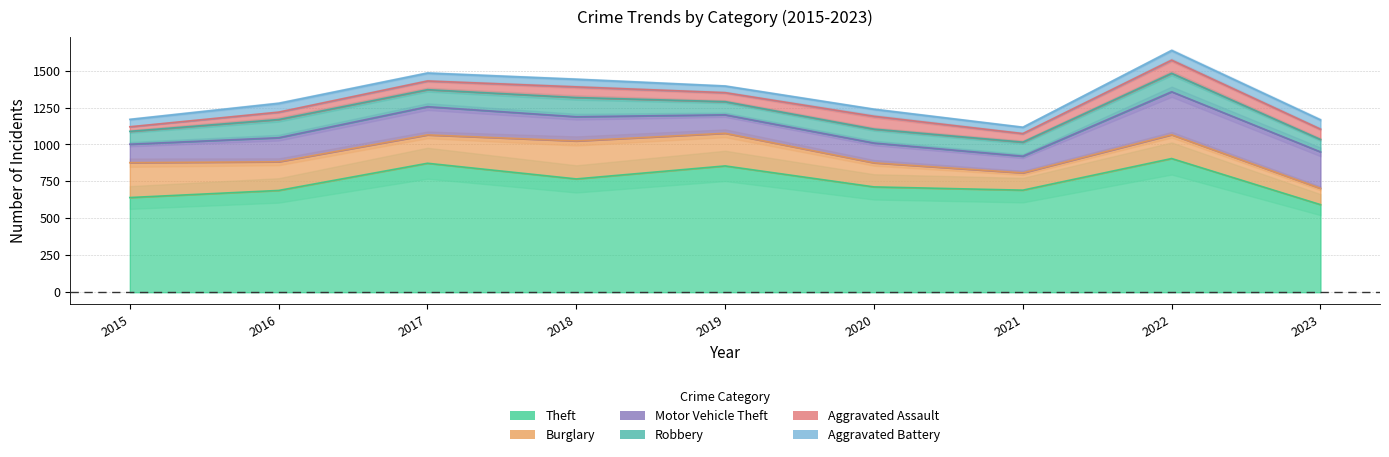

What is the total value across all series at 2015?

1170